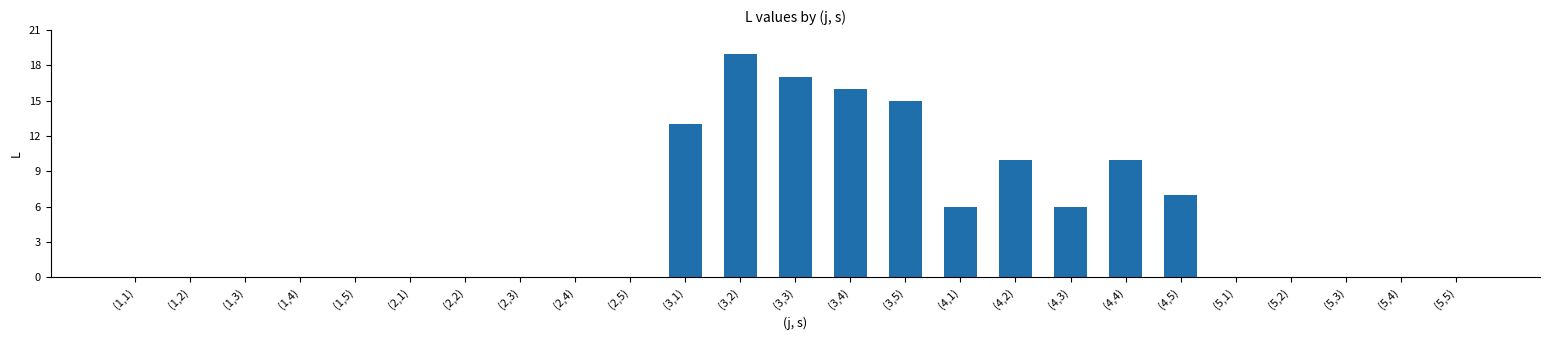

The value at (3,2) is 19. True or false?

True